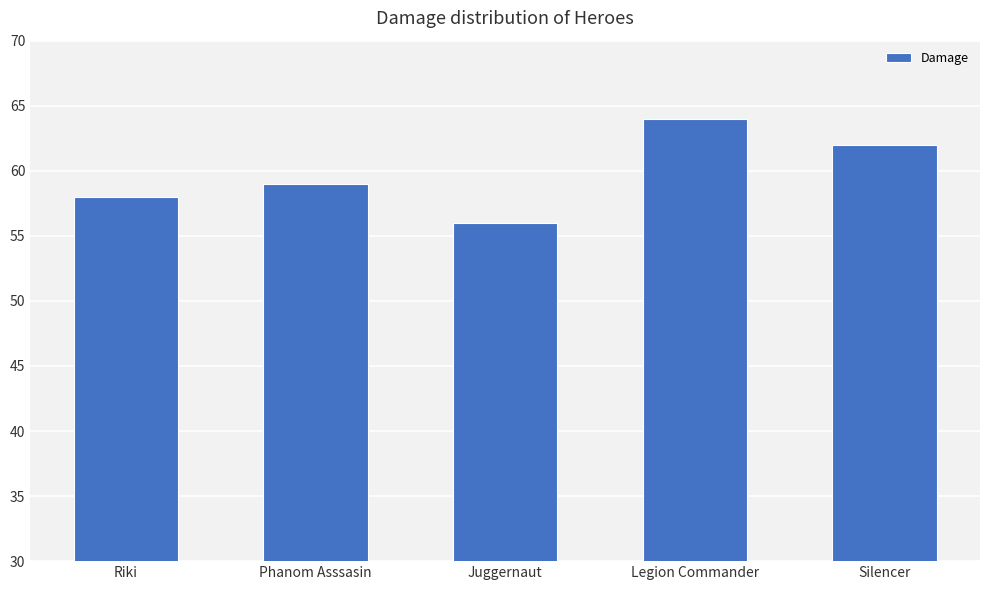

Is it true that the value at Silencer is 62?

True